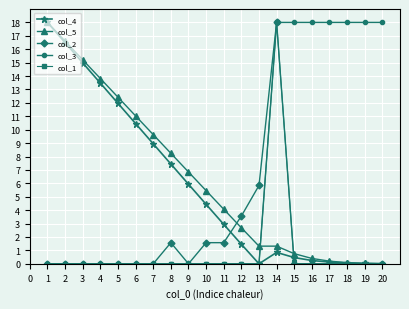

Is this an area chart (filled region under the line)?

No